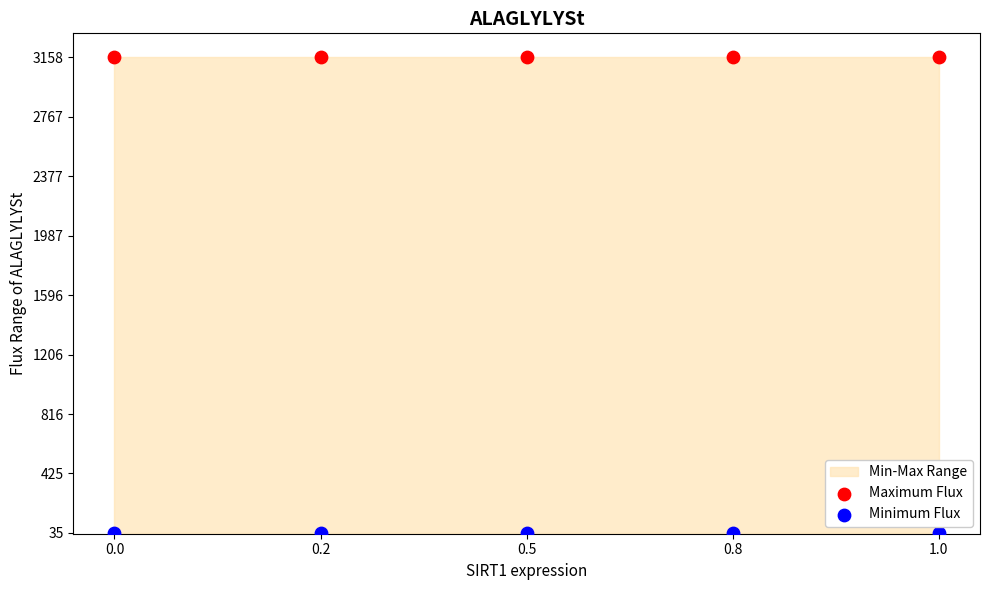

Which series reaches the minimum Y coordinate?

Minimum Flux